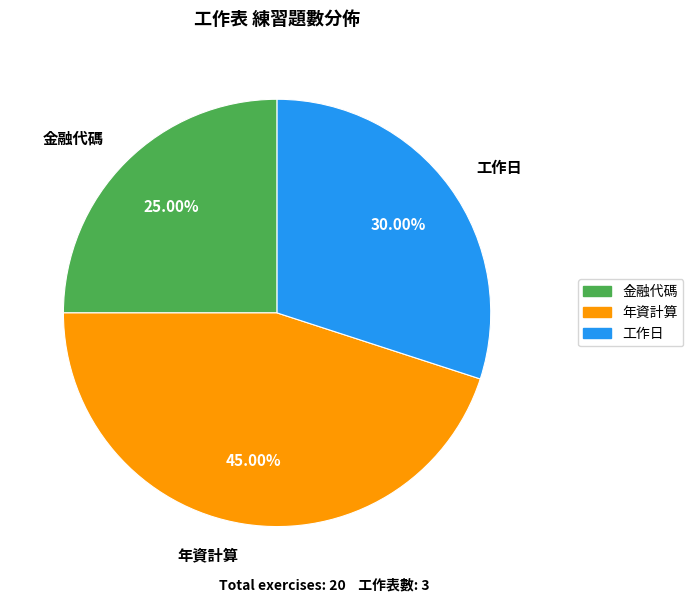

Between 工作日 and 金融代碼, which is larger?

工作日